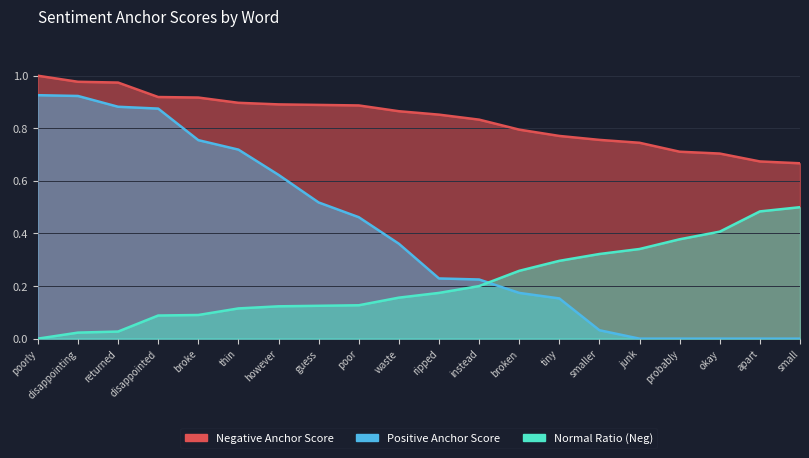

True or false: Positive Anchor Score and Negative Anchor Score intersect in this chart.

False